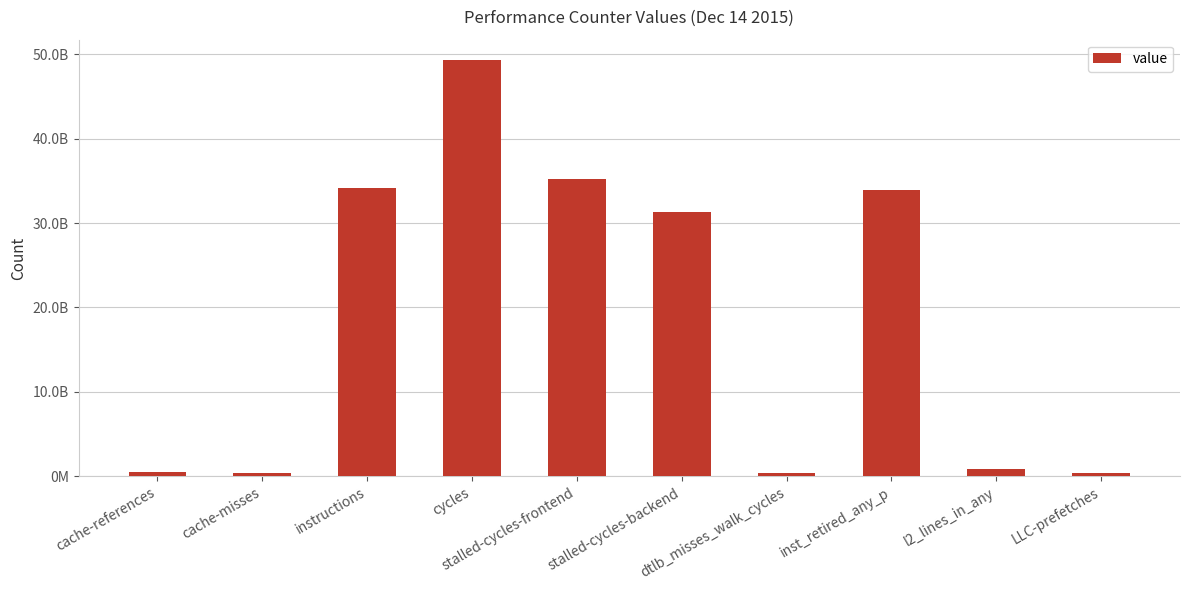

Reading right to left, list all the values displayed in this chart.

LLC-prefetches=369743156	l2_lines_in_any=842016291	inst_retired_any_p=33974655144	dtlb_misses_walk_cycles=415572275	stalled-cycles-backend=31283637764	stalled-cycles-frontend=35230708336	cycles=49262341397	instructions=34141529816	cache-misses=453329425	cache-references=494236766